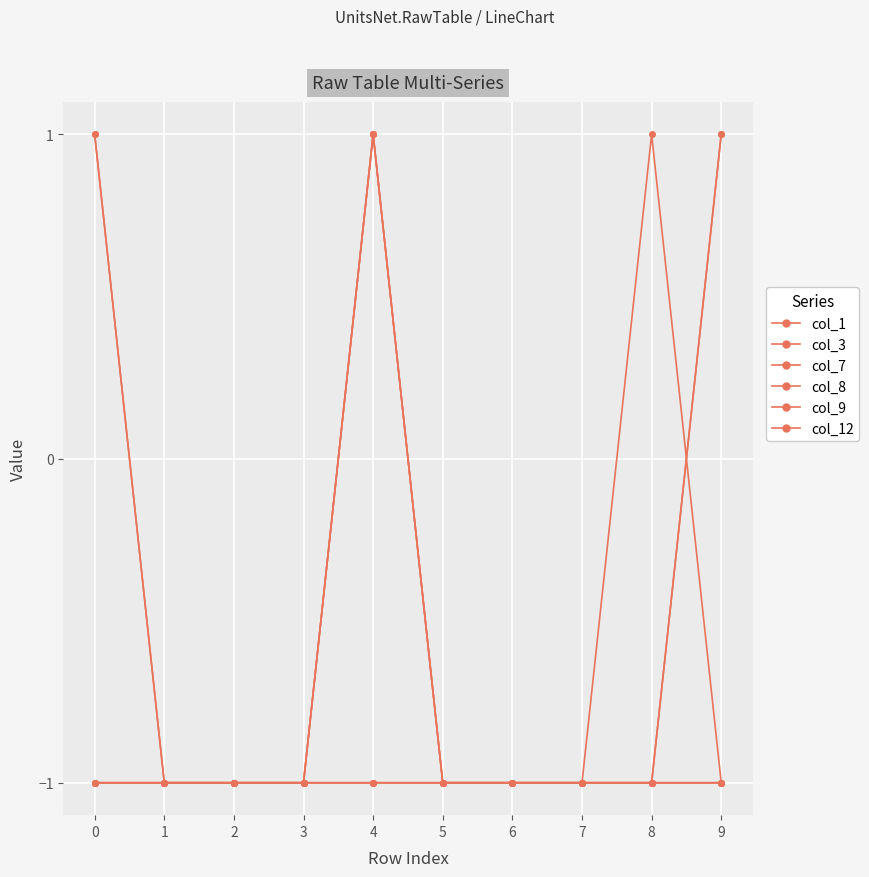

Does the chart have visible grid lines?

Yes